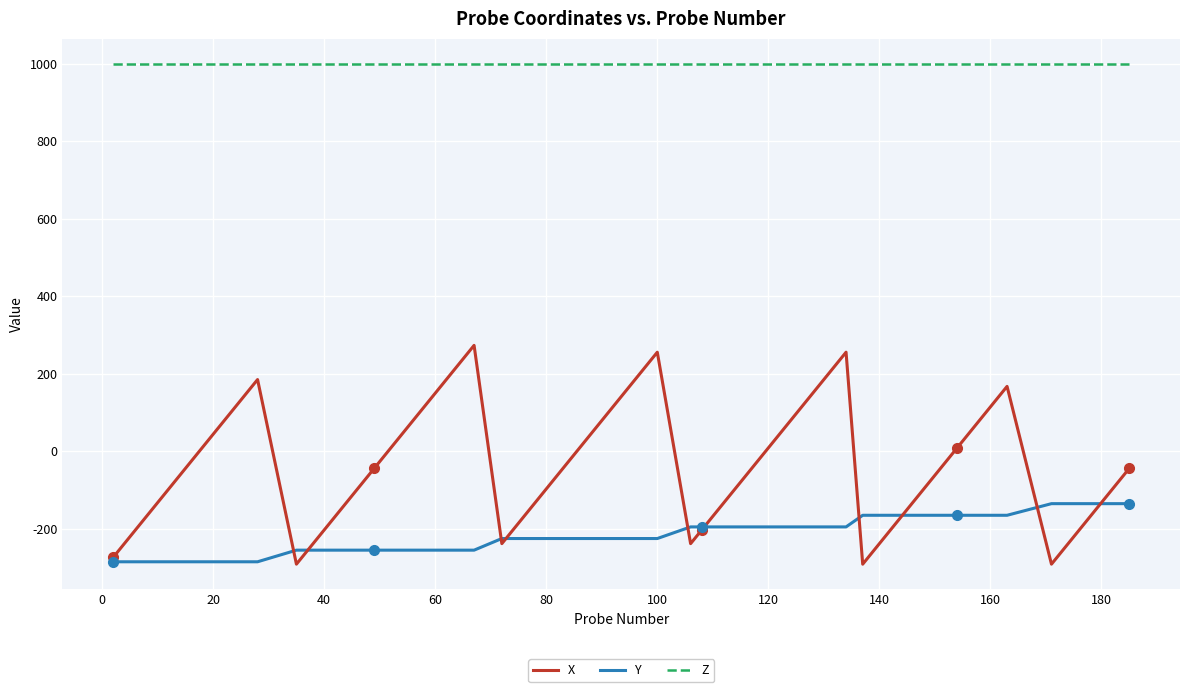

What is the average value of the Z series?

1000.0